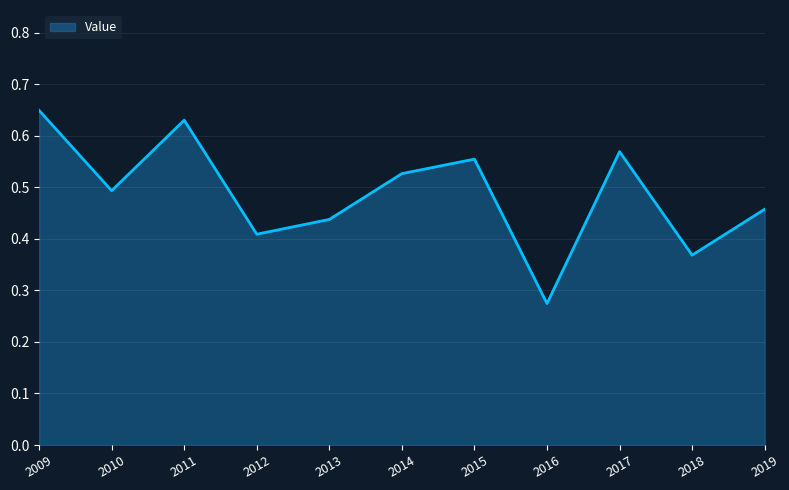

The chart shows a value of 0.5 at 2019. True or false?

True